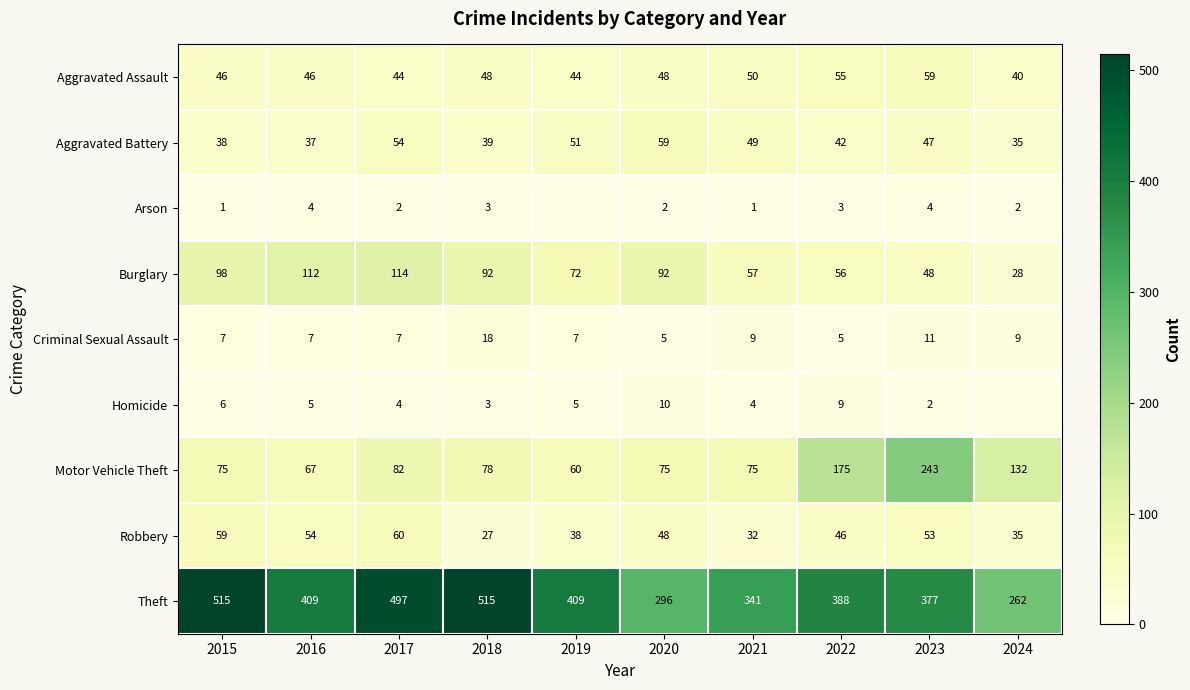

The value of Aggravated Battery at 2018 is 39. True or false?

True